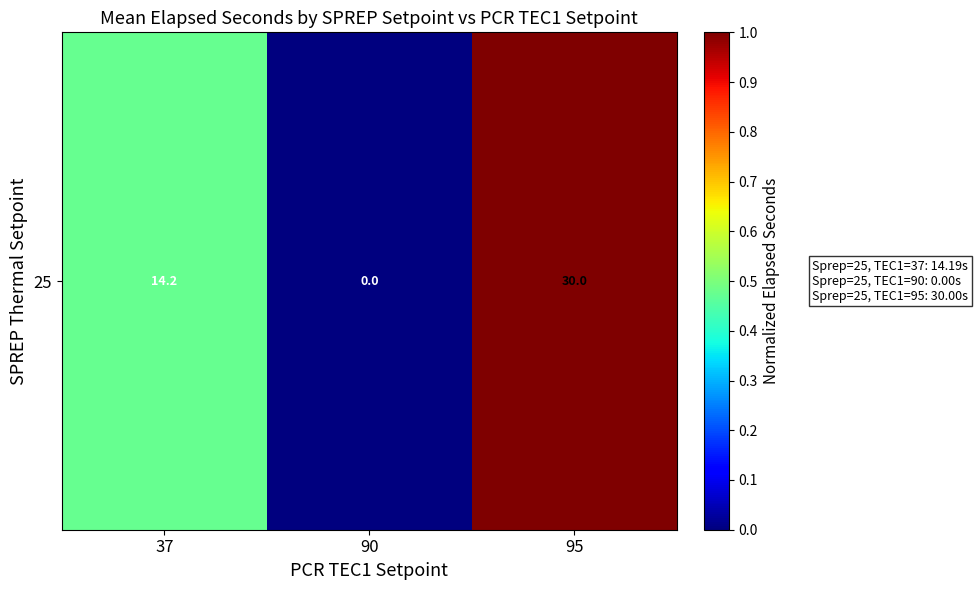

Reading right to left, extract all data points from this chart.

1.0	0.0	0.5